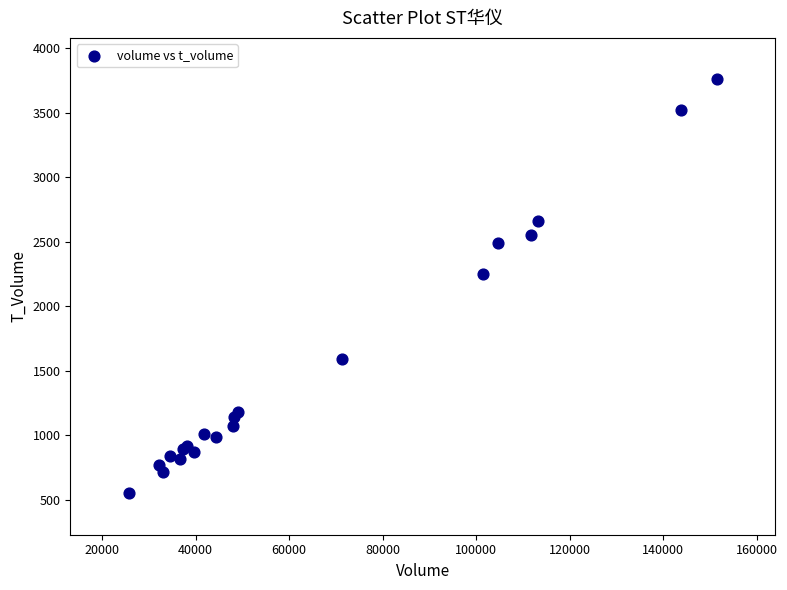

What Y value in the scatter plot is closest to 2153?

2249